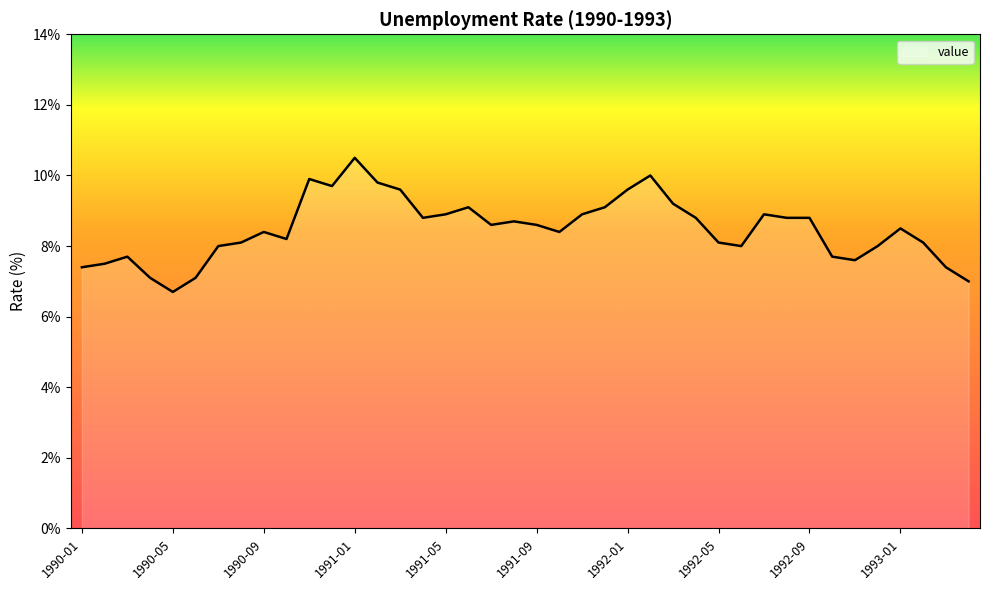

Count the number of data series in this chart.

1